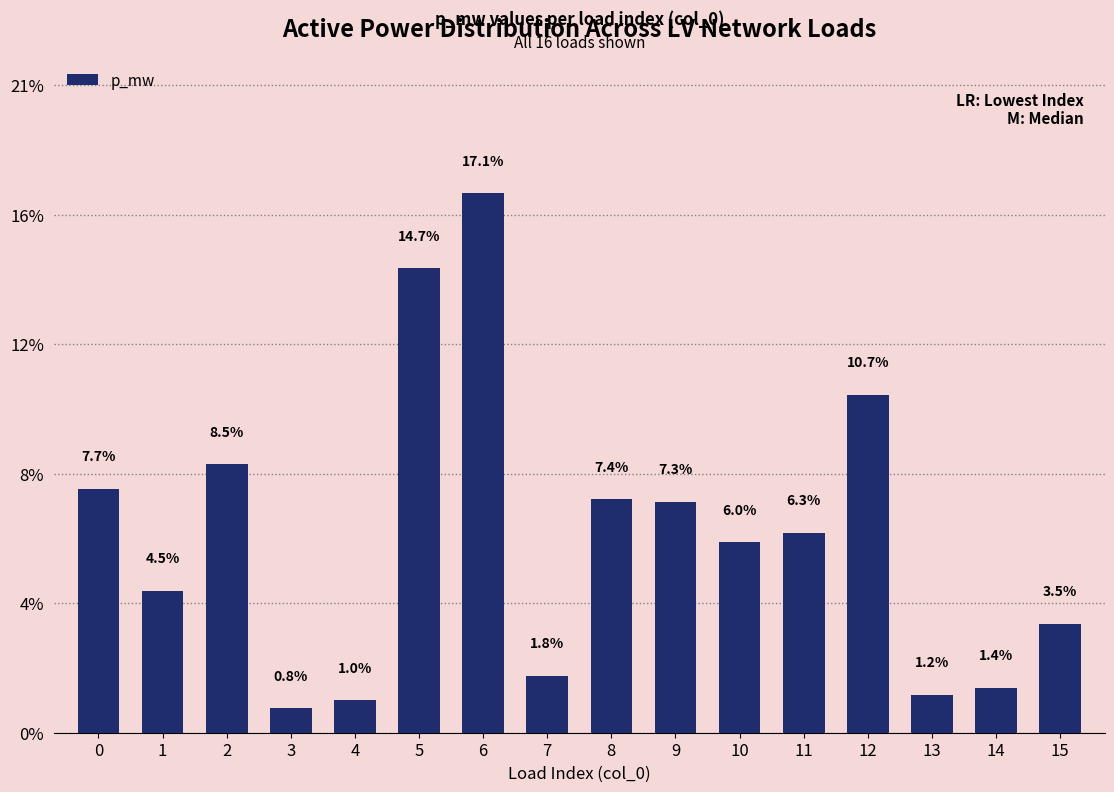

Reading left to right, extract all data points from this chart.

0=0.0	1=0.0	2=0.0	3=0.0	4=0.0	5=0.1	6=0.1	7=0.0	8=0.0	9=0.0	10=0.0	11=0.0	12=0.0	13=0.0	14=0.0	15=0.0